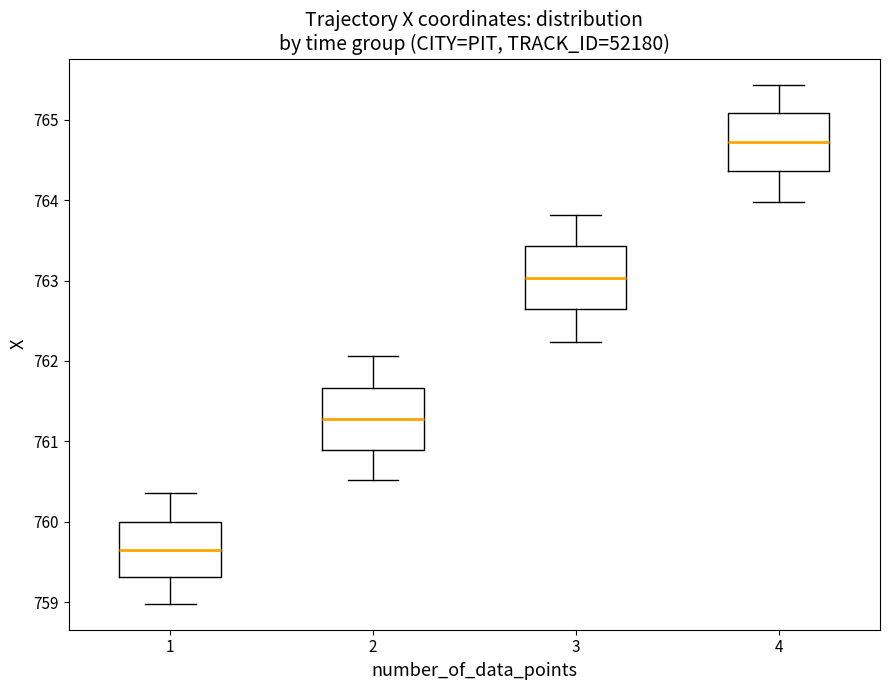

Where is the upper edge of the box at x = 4 on the y-axis? The values are not printed on the chart, so give them approximately, as read against the axis.

765.1